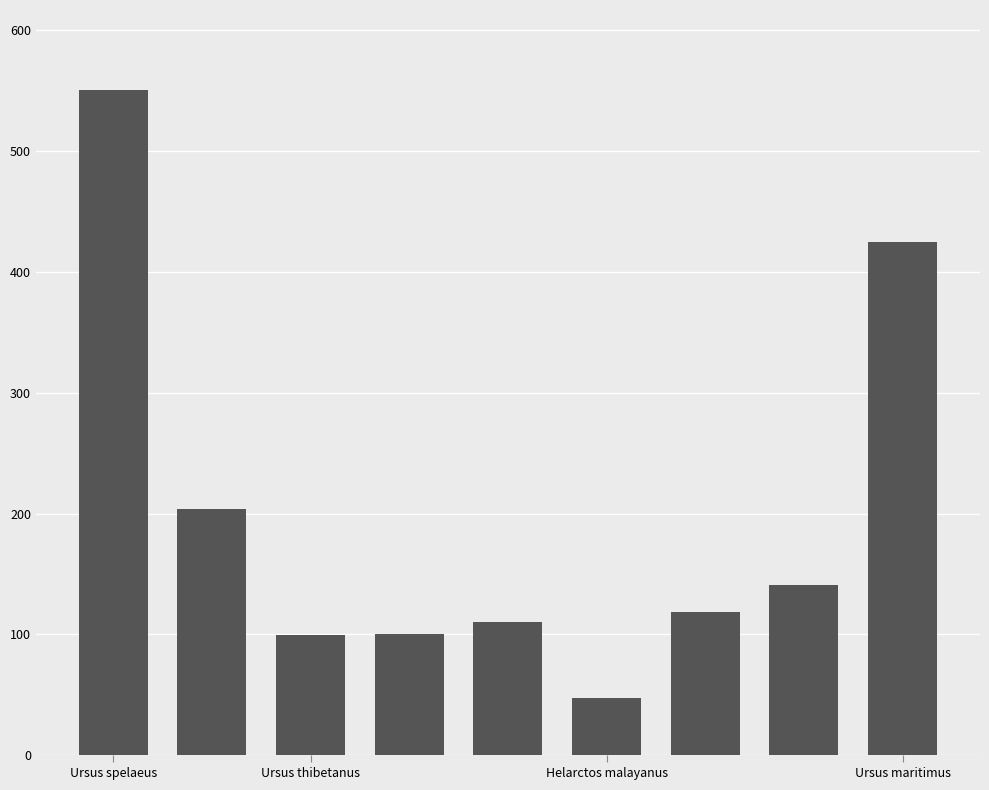

What is the maximum value shown in the chart?

550.8